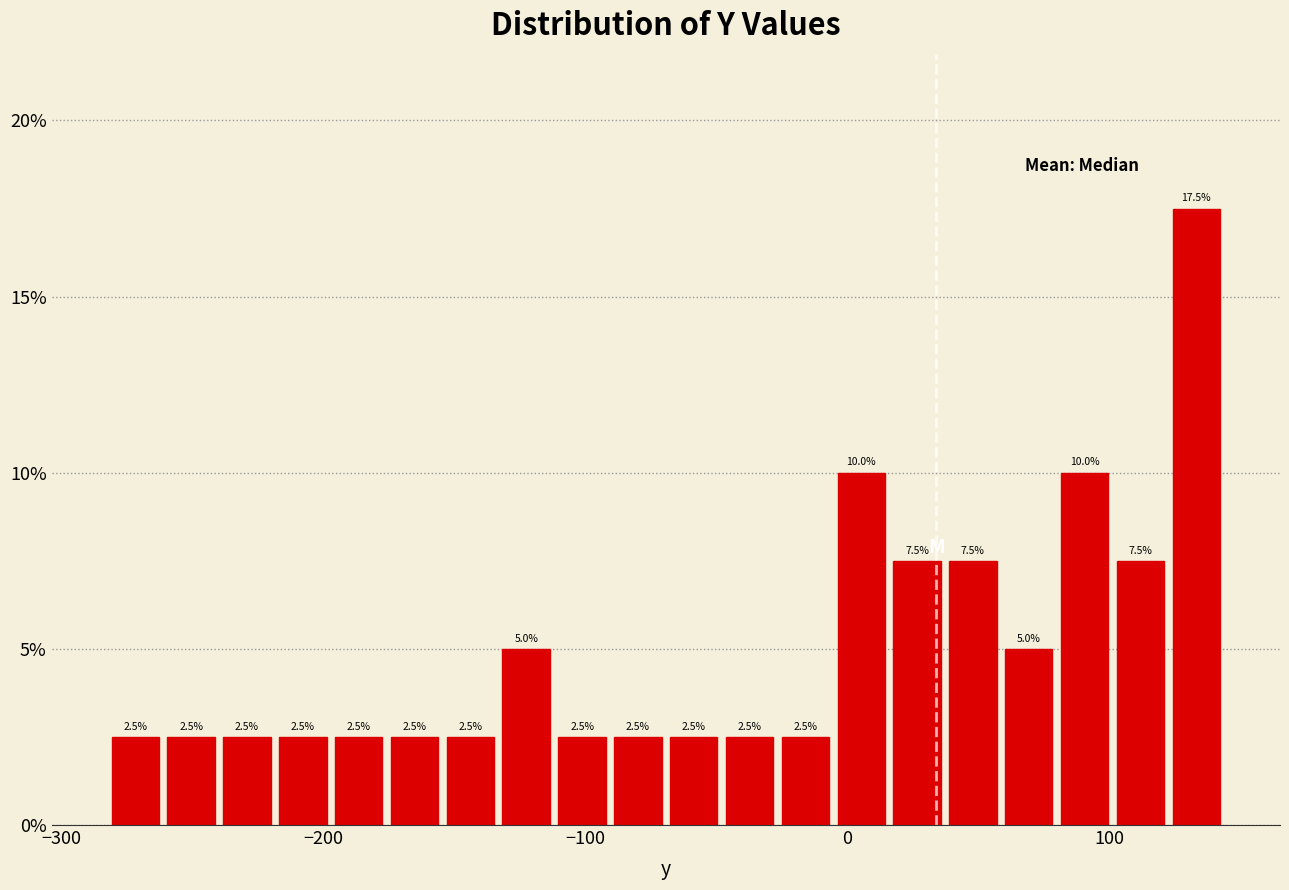

Read against the x-axis, roughly where is the centre of the tallest bar?

130